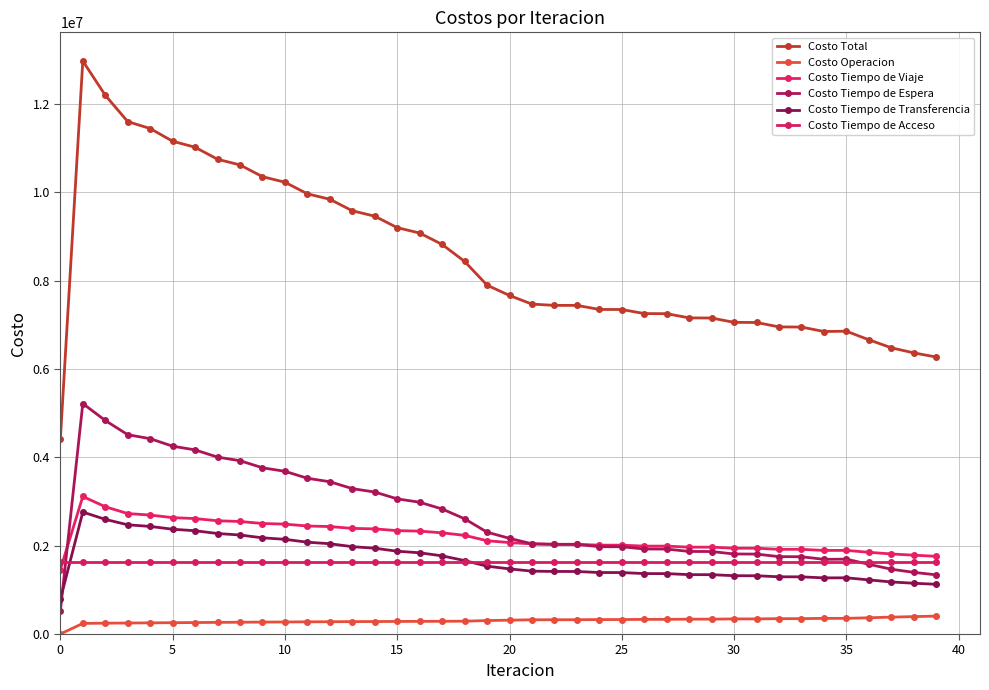

How many lines are shown in the chart?

6